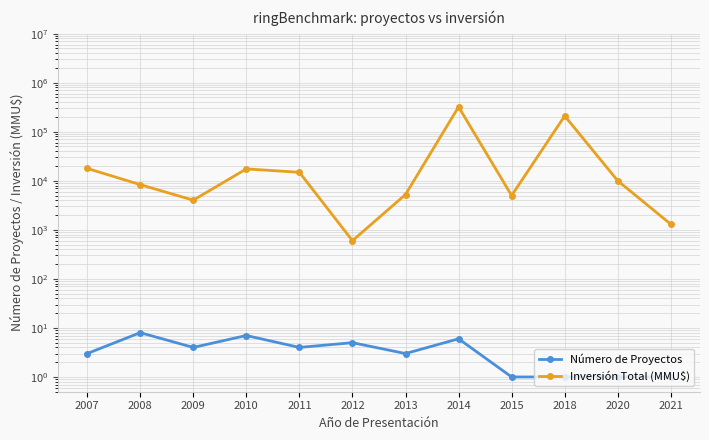

True or false: Inversión Total (MMU$) and Número de Proyectos intersect in this chart.

False